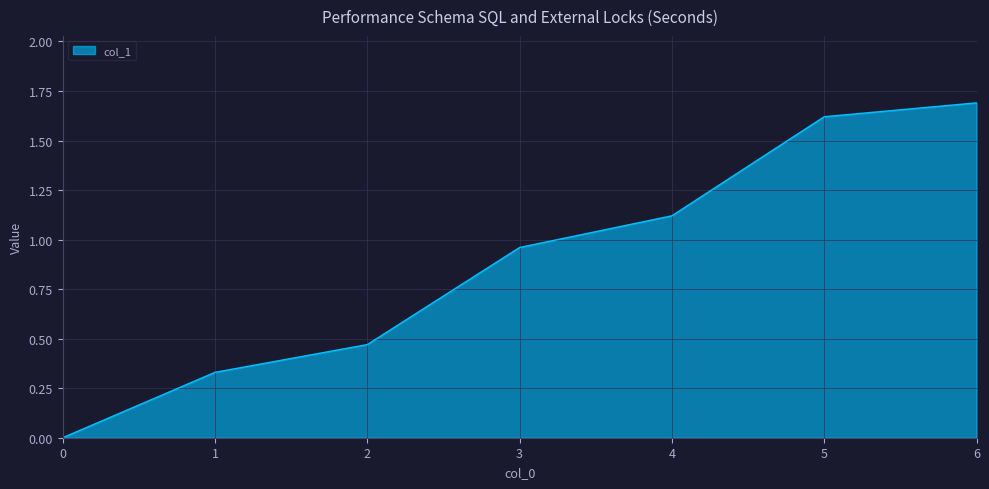

Rank the categories by value from lowest to highest.

0, 1, 2, 3, 4, 5, 6